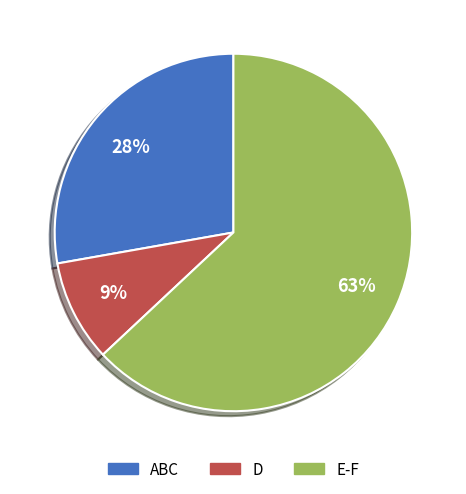

Is there a majority slice in this chart?

Yes